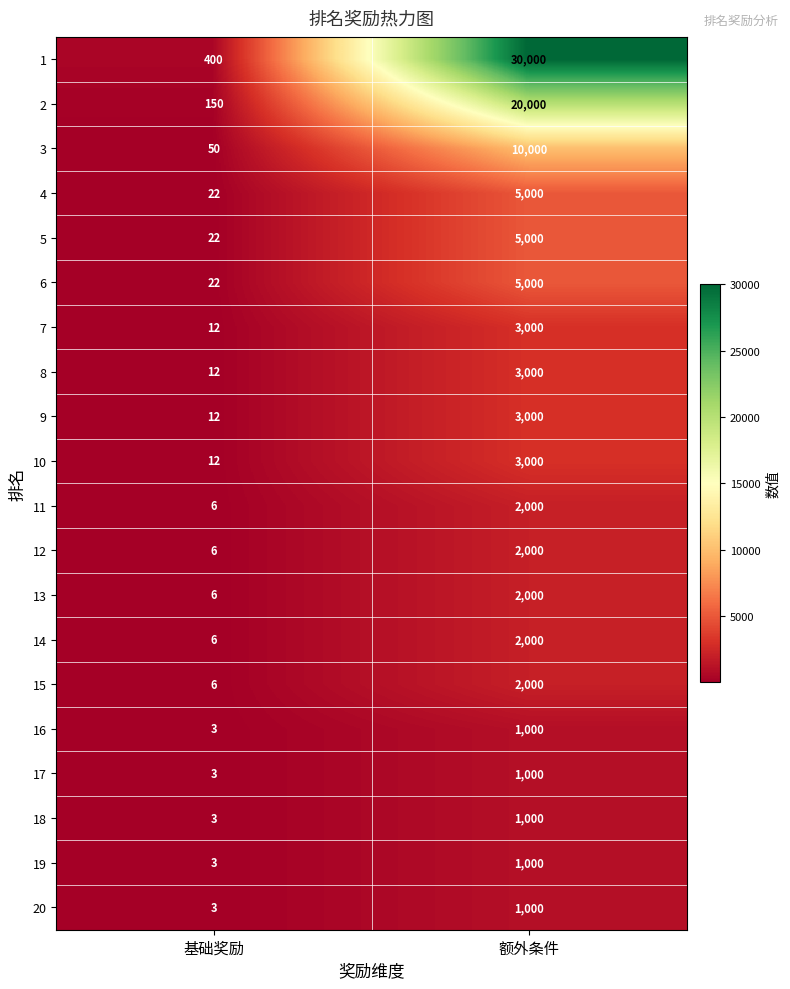

What is the average value of the 12 series?

1003